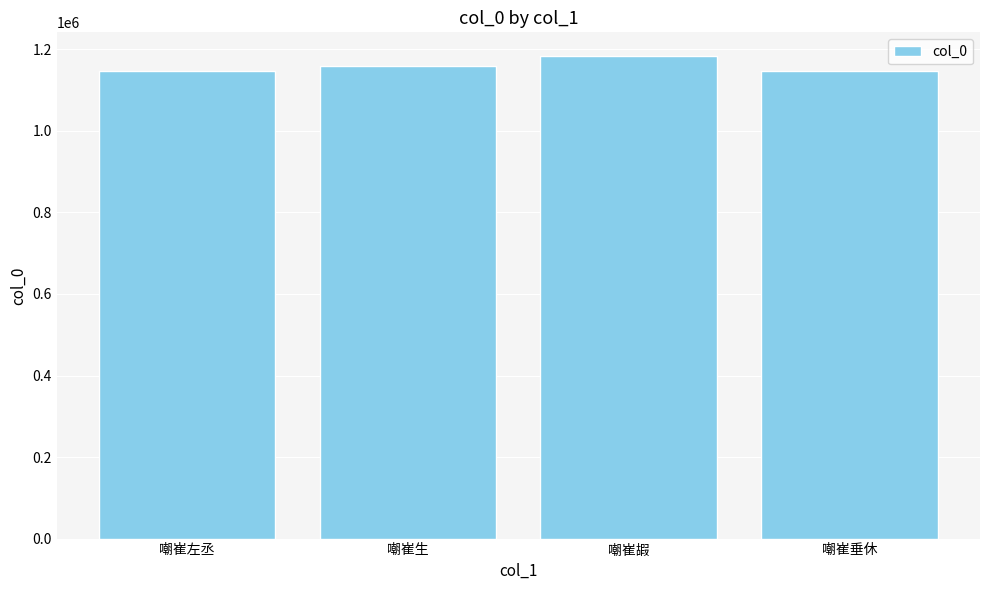

What value does the data have at 嘲崔嘏, to the nearest 10?

1182570